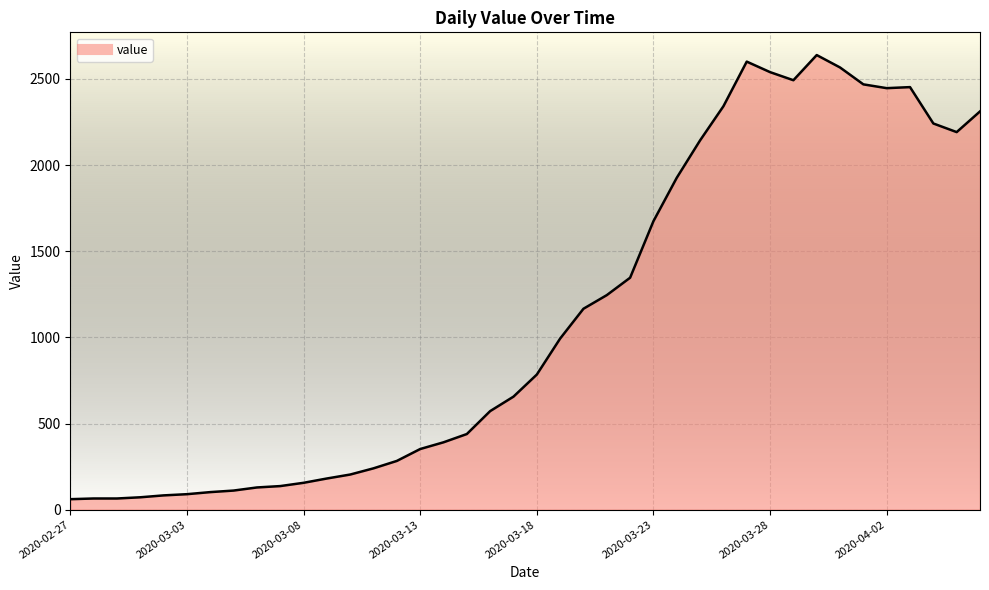

What is the difference between the maximum and minimum values?

2577